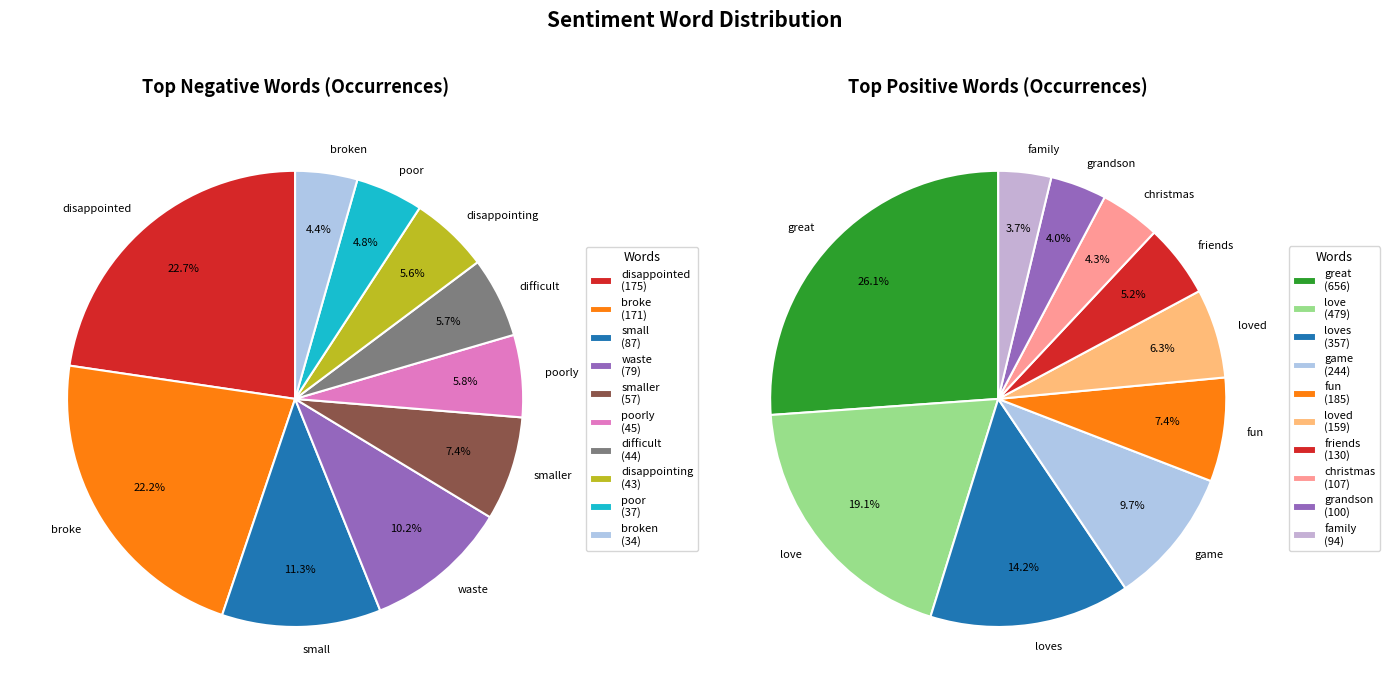

To the nearest percent, what is the average slice percentage?

10%